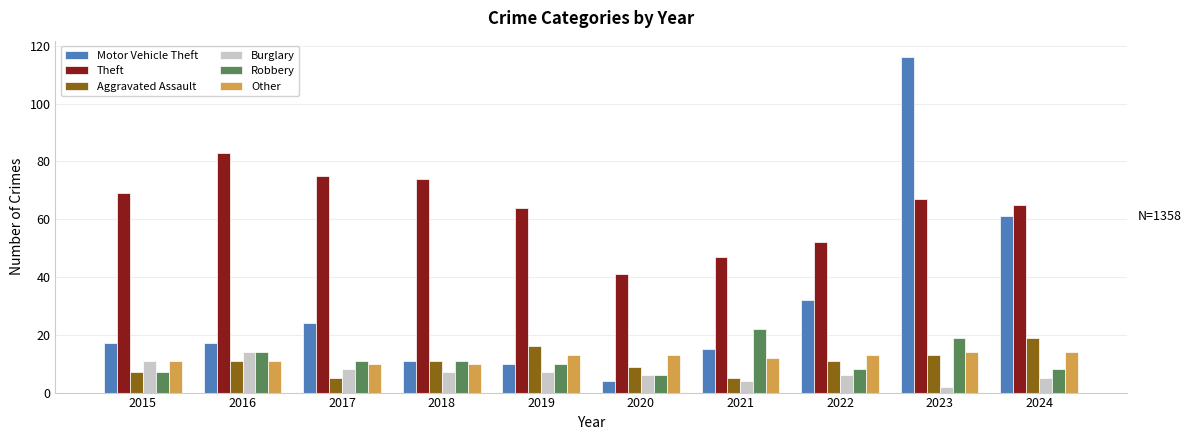

What is the average value of the Burglary series?

7